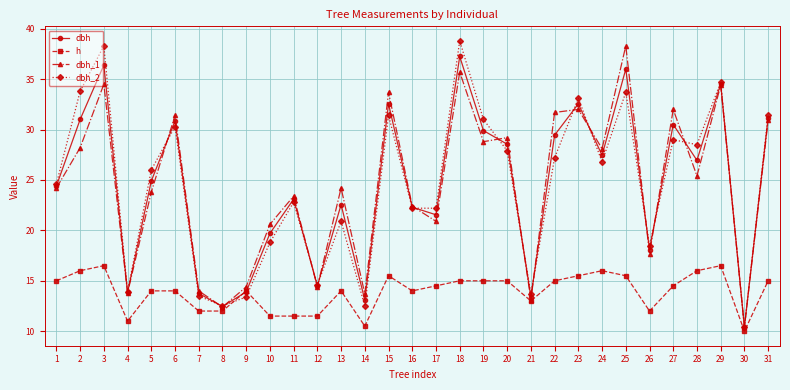

Is the value of dbh at 11 greater than the value of dbh_2 at 29?

No